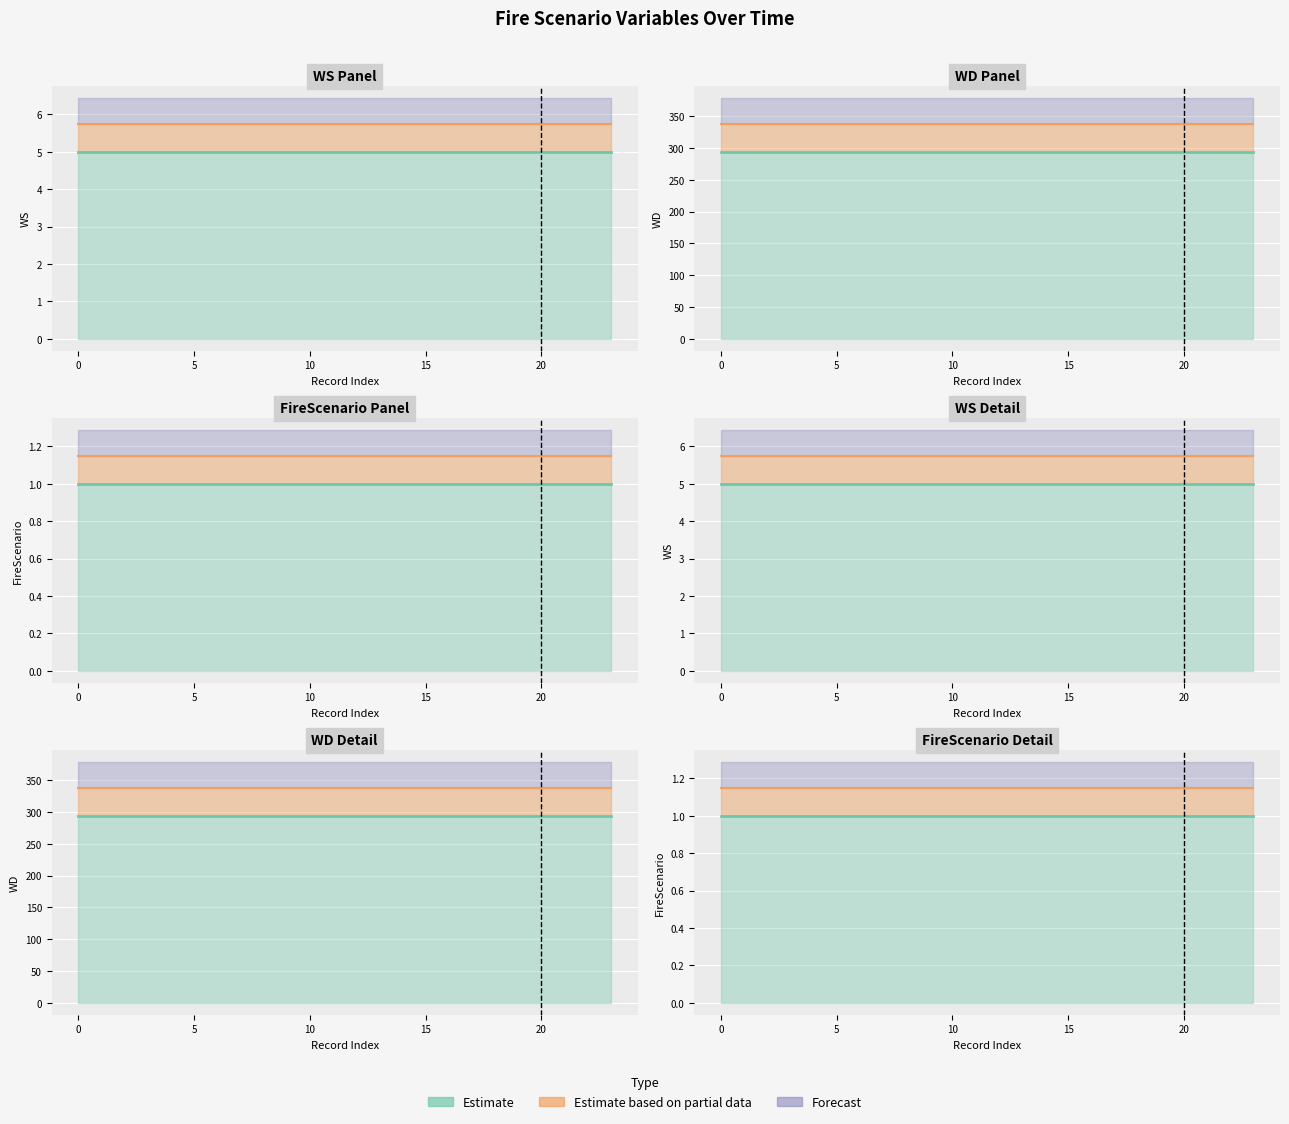

What is the lowest value of the FireScenario series?

1